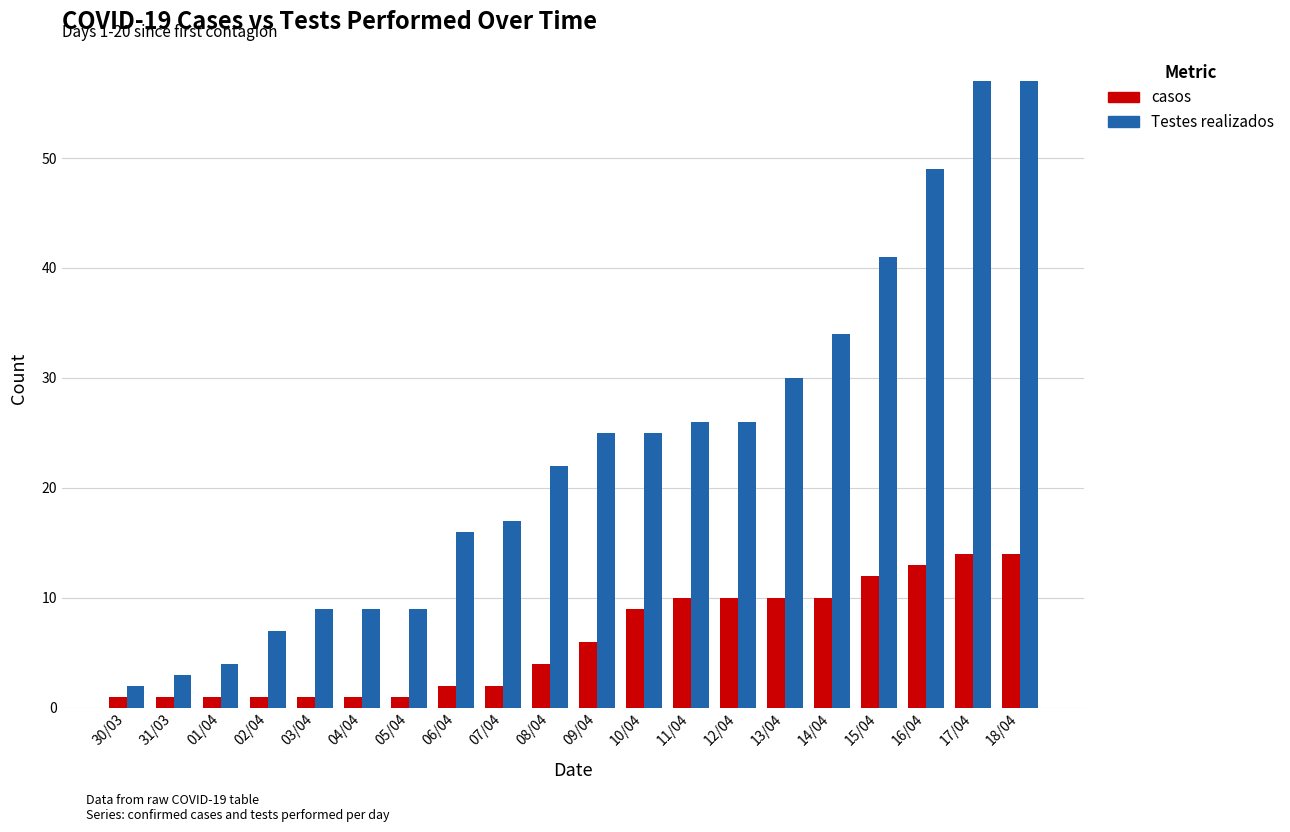

Which series changed the most between 01/04 and 17/04?

Testes realizados